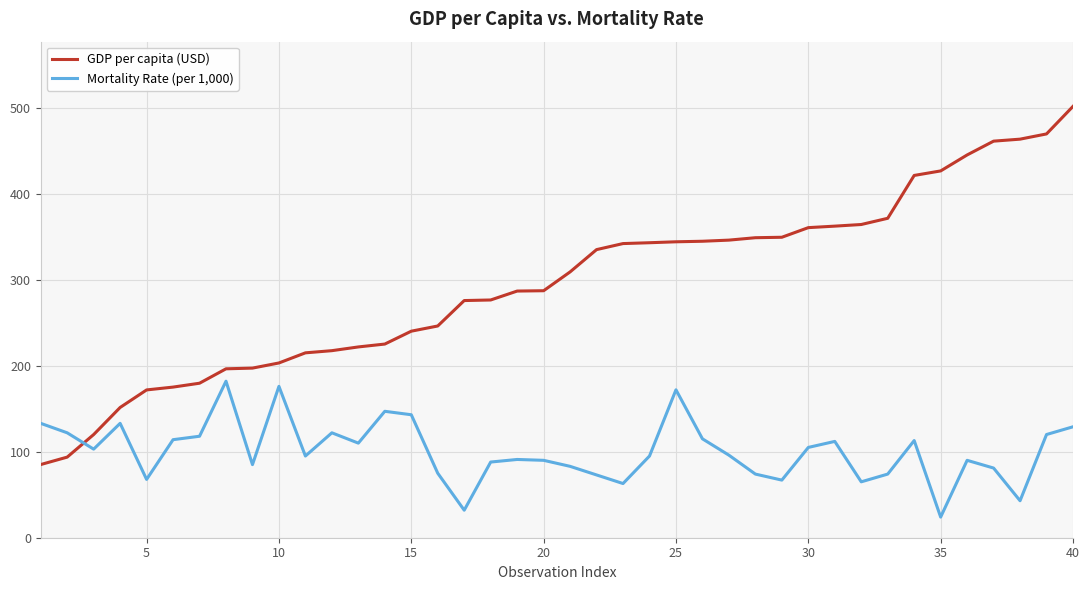

What is the highest value of the GDP per capita (USD) series?

501.6